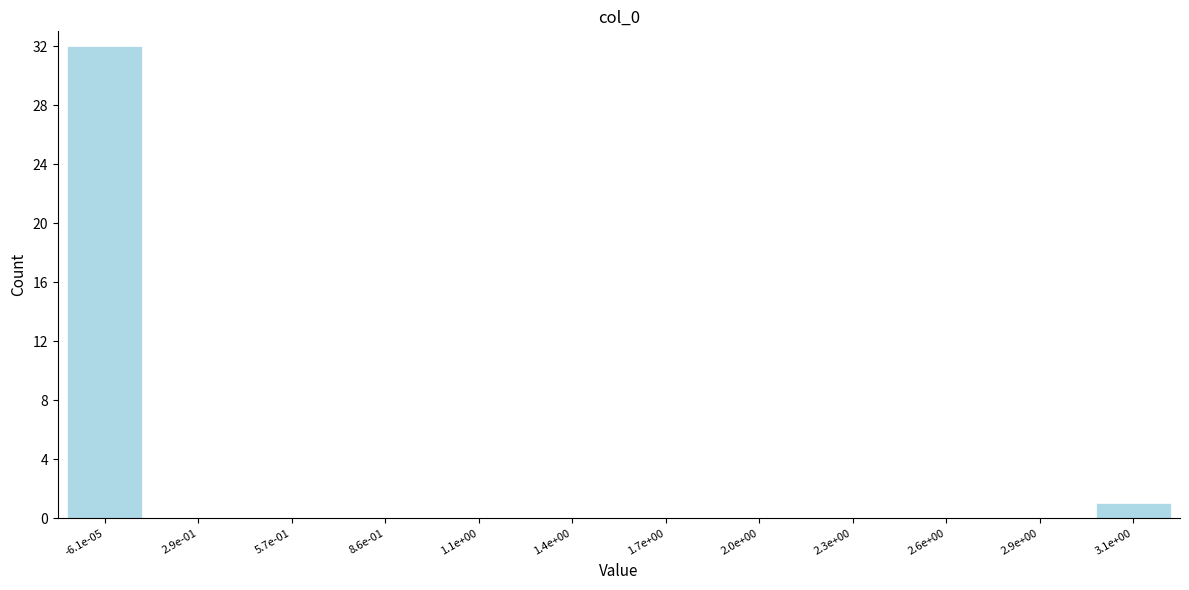

What is the greatest value displayed?

32